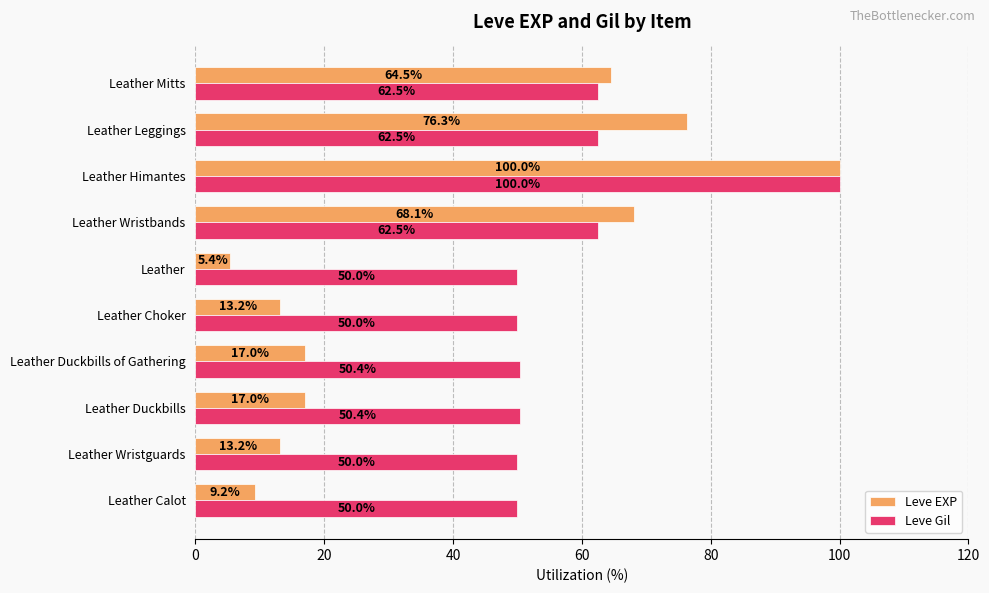

Which series changed the most between Leather Duckbills and Leather Mitts?

Leve EXP